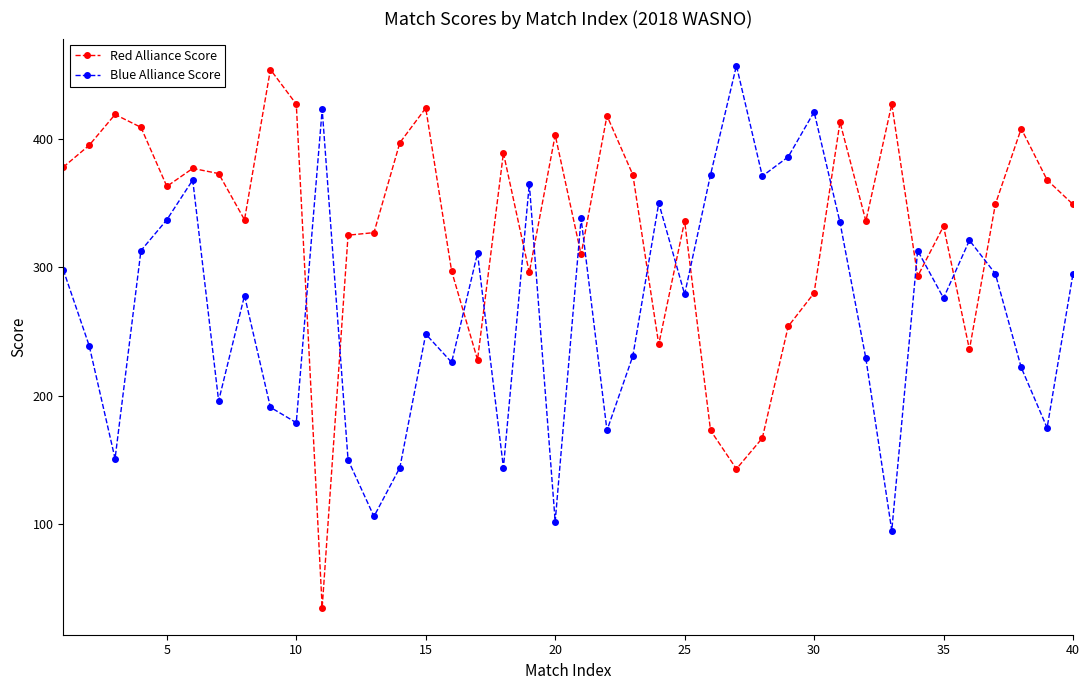

In Blue Alliance Score, how many points are higher than both neighbors (excluding endpoints)?

12